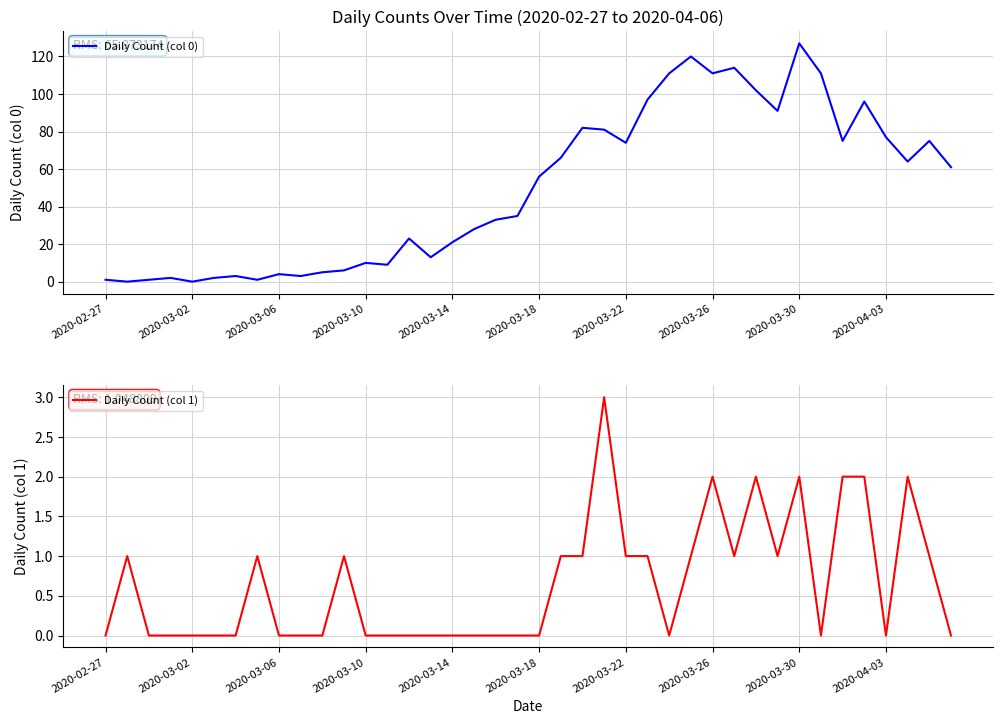

In Daily Count (col 0), how many points are higher than both neighbors (excluding endpoints)?

11